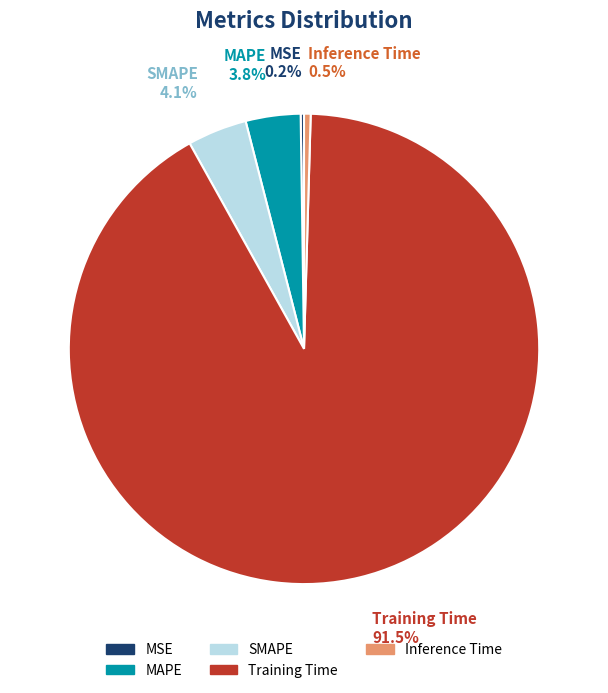

What is the largest slice in the pie chart?

Training Time